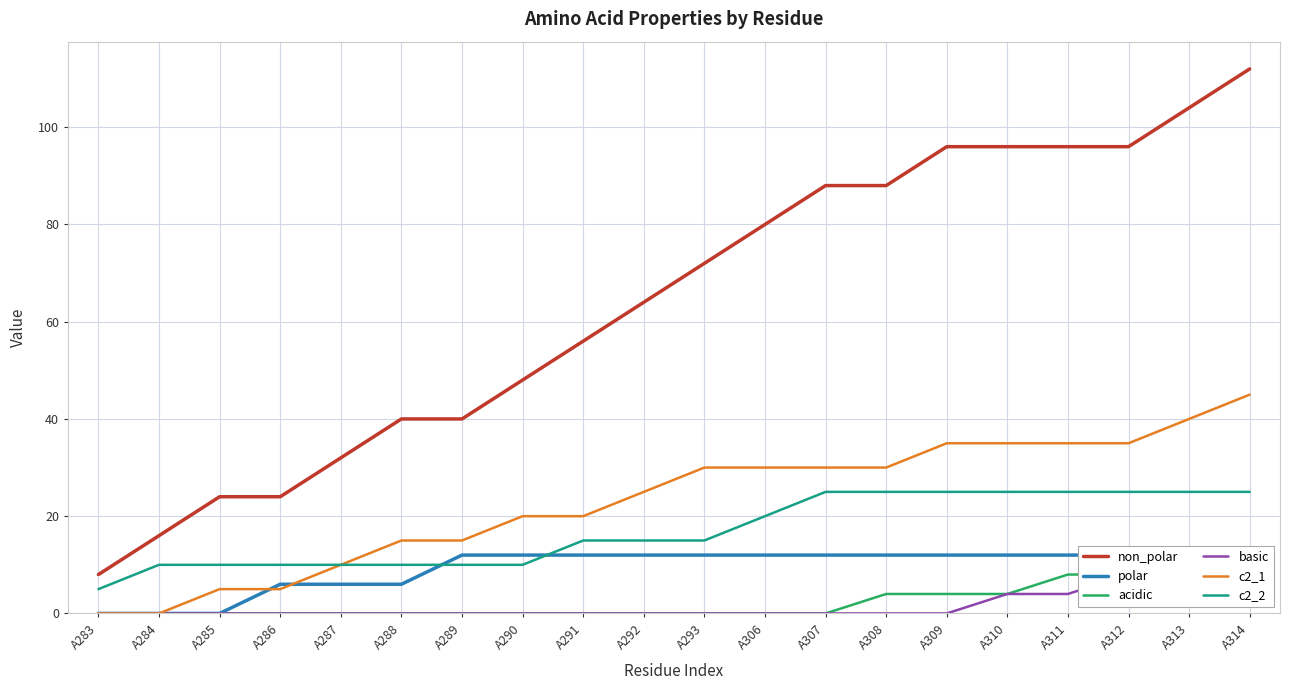

Which series has the largest range (max minus min)?

non_polar